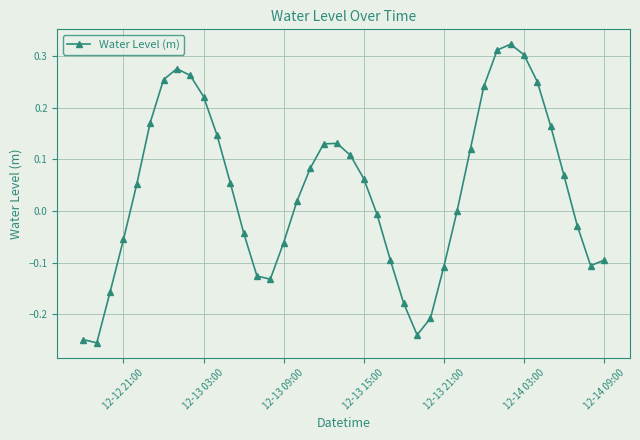

What is the difference between the second highest and second lowest values?

0.6